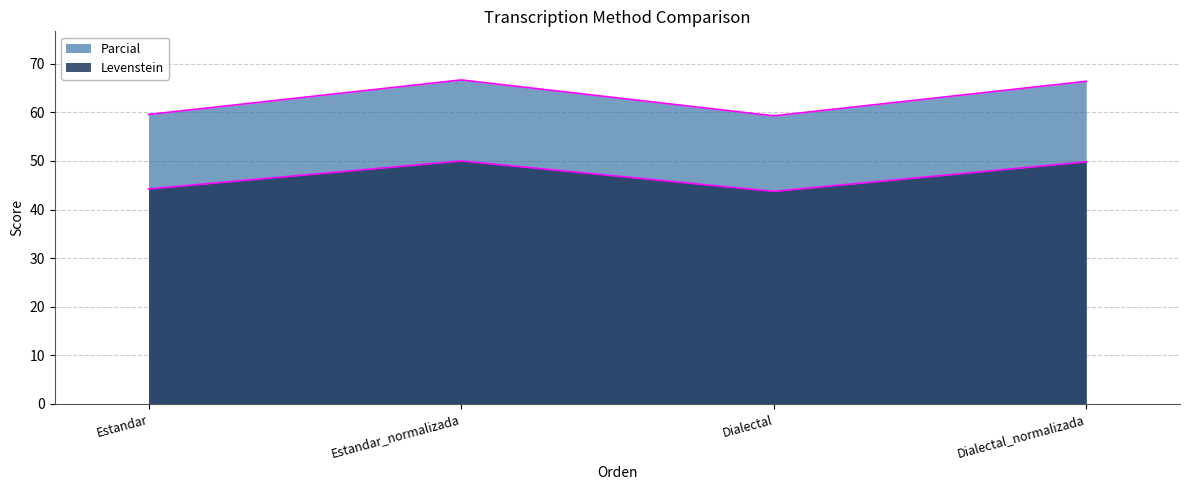

Rank the categories by Parcial value from lowest to highest.

Dialectal, Estandar, Dialectal_normalizada, Estandar_normalizada